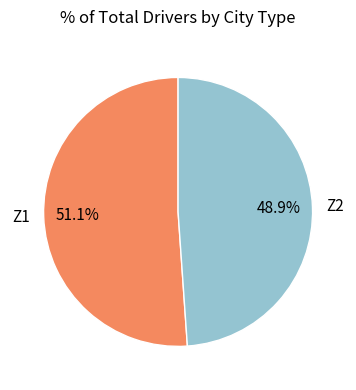

To the nearest percent, what is the difference between the largest and smallest slice percentages?

2%